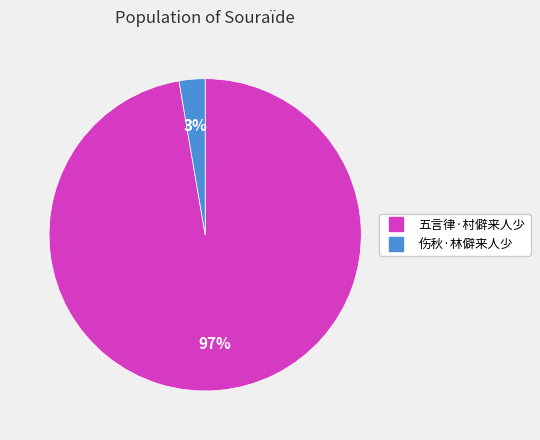

Does 五言律·村僻来人少 account for over 50% of the chart?

Yes